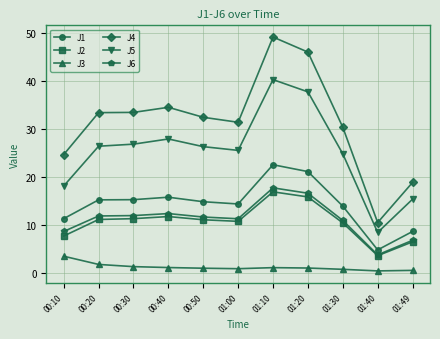

Count the number of data series in this chart.

6